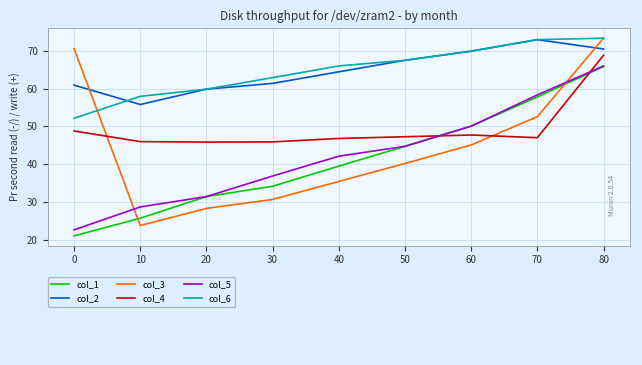

Rank the categories by col_5 value from highest to lowest.

80, 70, 60, 50, 40, 30, 20, 10, 0